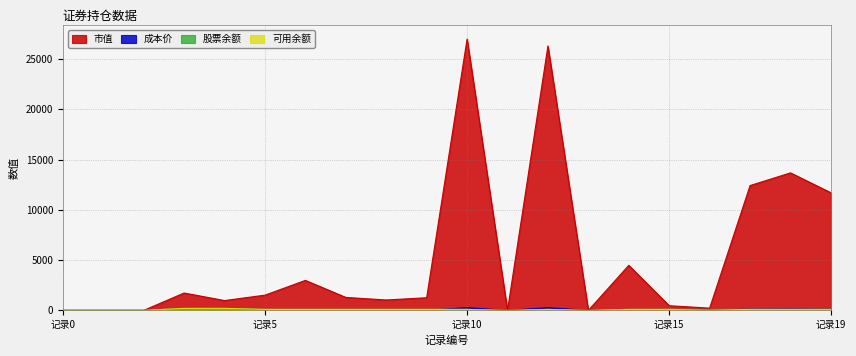

What is the highest value of the 市值 series?

27000.0